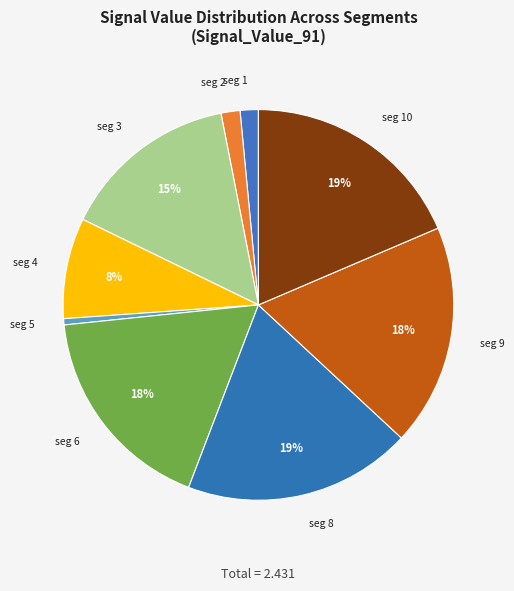

To the nearest percent, what is the average slice percentage?

11%